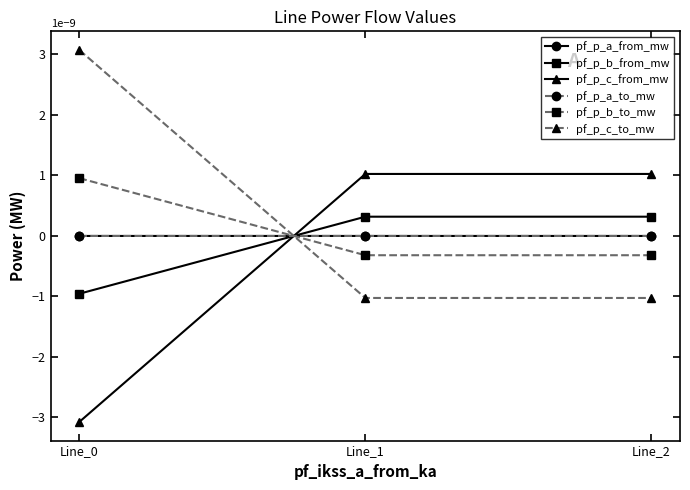

Is this an area chart (filled region under the line)?

No